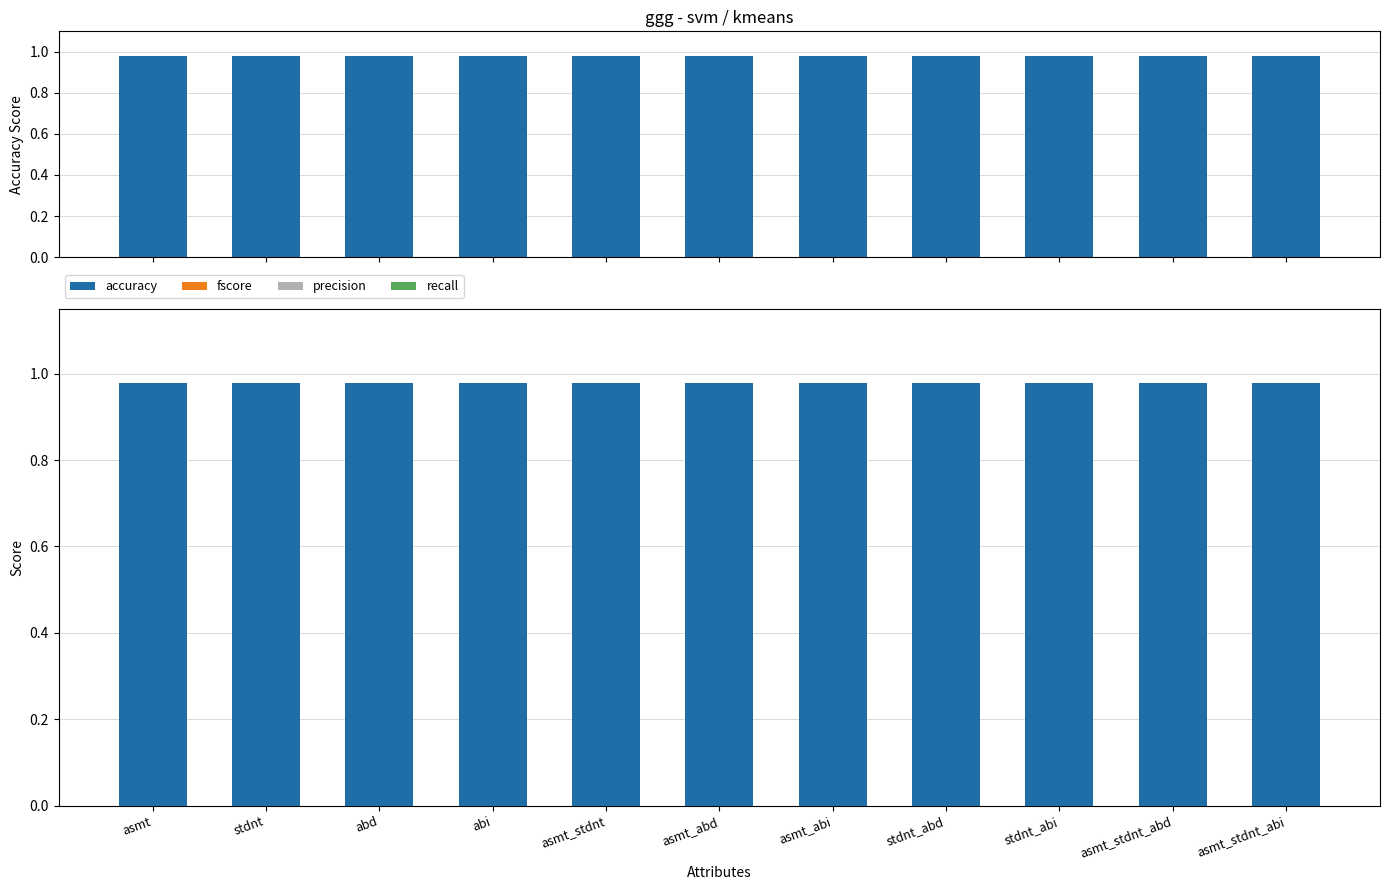

What is the label of the 9th bar from the left?

stdnt_abi